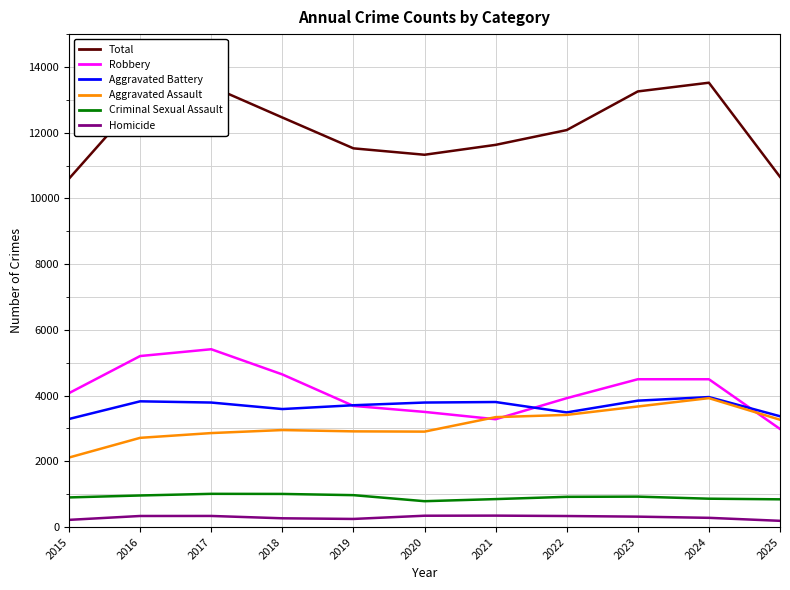

What is the minimum value for Total?

10602